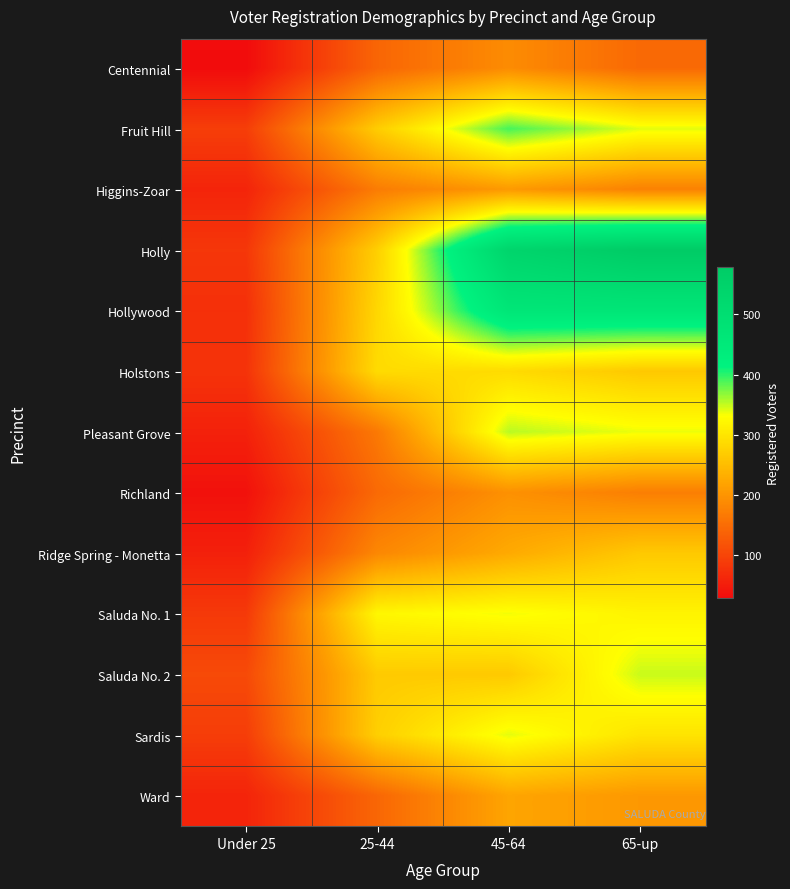

What is the total value across all series at 25-44?

2928